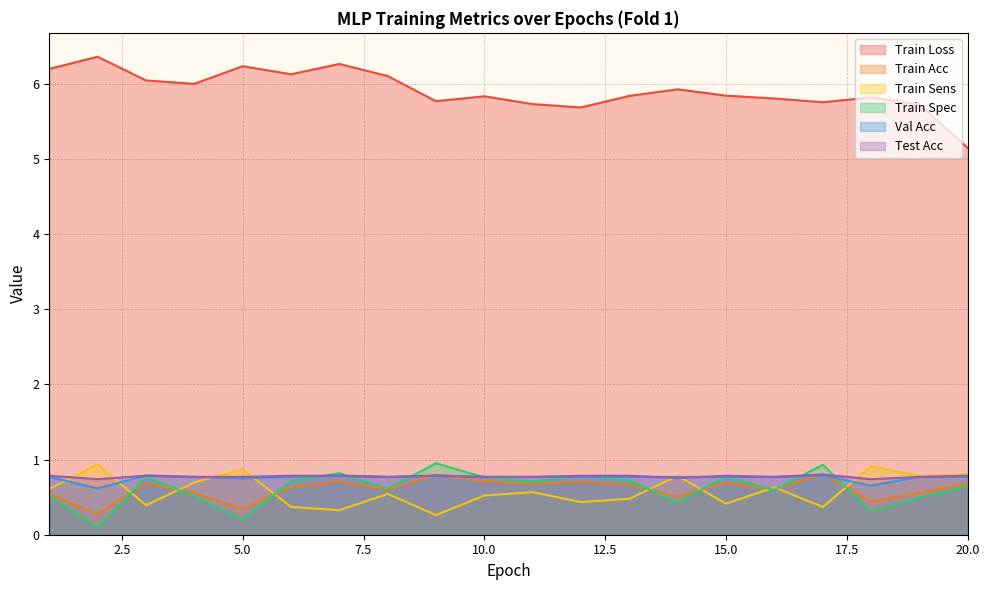

Reading right to left, what are all the values shown in this chart?

Train Loss: 5.1	5.7	5.8	5.8	5.8	5.8	5.9	5.8	5.7	5.7	5.8	5.8	6.1	6.3	6.1	6.2	6.0	6.0	6.4	6.2
Train Acc: 0.7	0.6	0.4	0.8	0.6	0.7	0.5	0.7	0.7	0.7	0.7	0.8	0.6	0.7	0.6	0.3	0.6	0.7	0.3	0.5
Train Sens: 0.8	0.8	0.9	0.4	0.6	0.4	0.8	0.5	0.4	0.6	0.5	0.3	0.5	0.3	0.4	0.9	0.7	0.4	0.9	0.6
Train Spec: 0.6	0.5	0.3	0.9	0.6	0.8	0.4	0.7	0.8	0.7	0.8	0.9	0.6	0.8	0.7	0.2	0.5	0.8	0.1	0.5
Val Acc: 0.8	0.8	0.7	0.8	0.8	0.8	0.8	0.8	0.8	0.8	0.8	0.8	0.8	0.8	0.8	0.8	0.8	0.8	0.6	0.8
Test Acc: 0.8	0.8	0.7	0.8	0.8	0.8	0.8	0.8	0.8	0.8	0.8	0.8	0.8	0.8	0.8	0.8	0.8	0.8	0.7	0.8